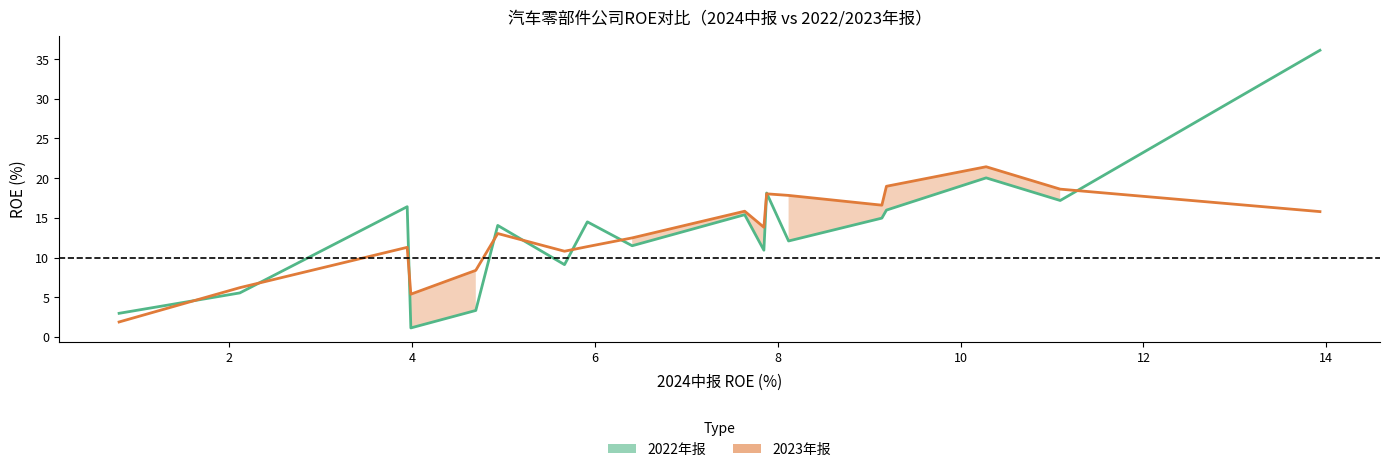

Between 2 and 12, which is larger?

12